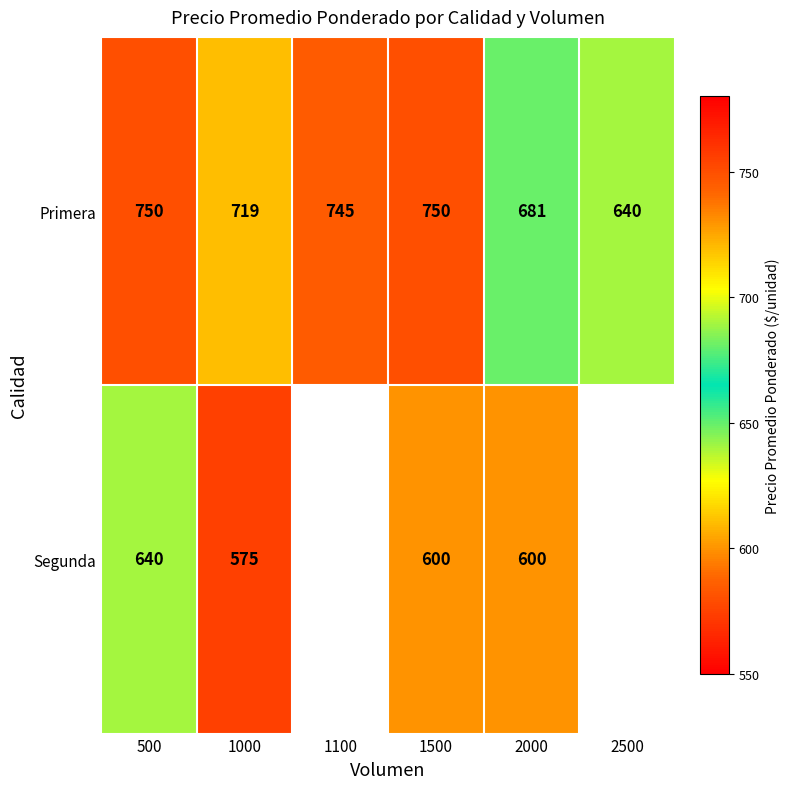

Is it true that Primera equals 430.4 at 2500?

False